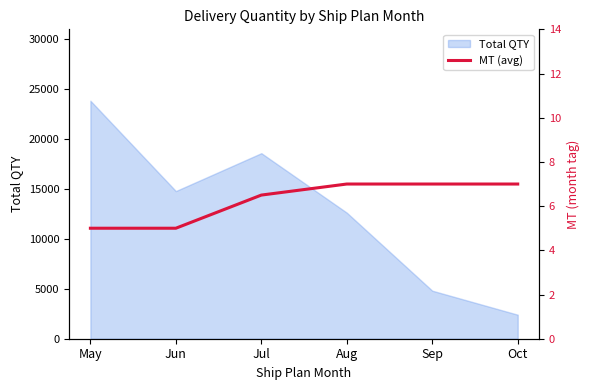

How many lines are shown in the chart?

1